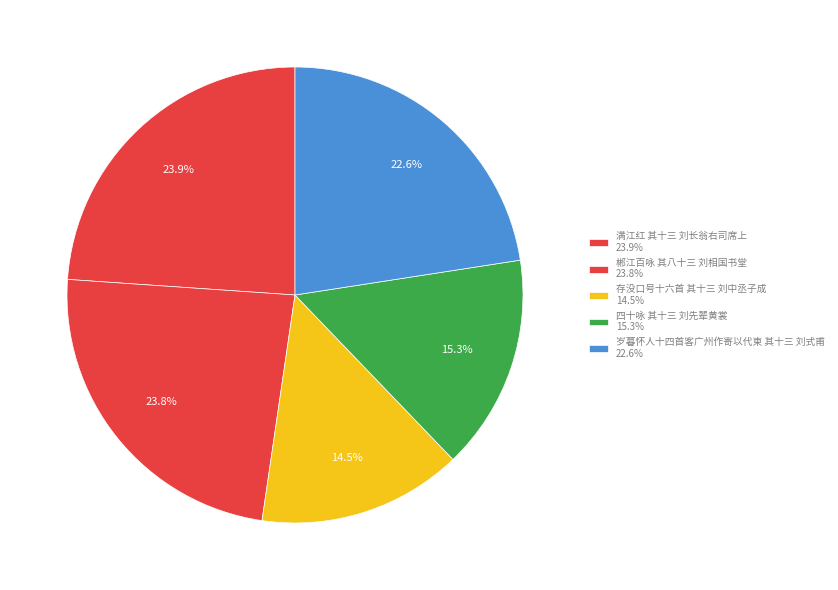

How many segments does this pie chart have?

5